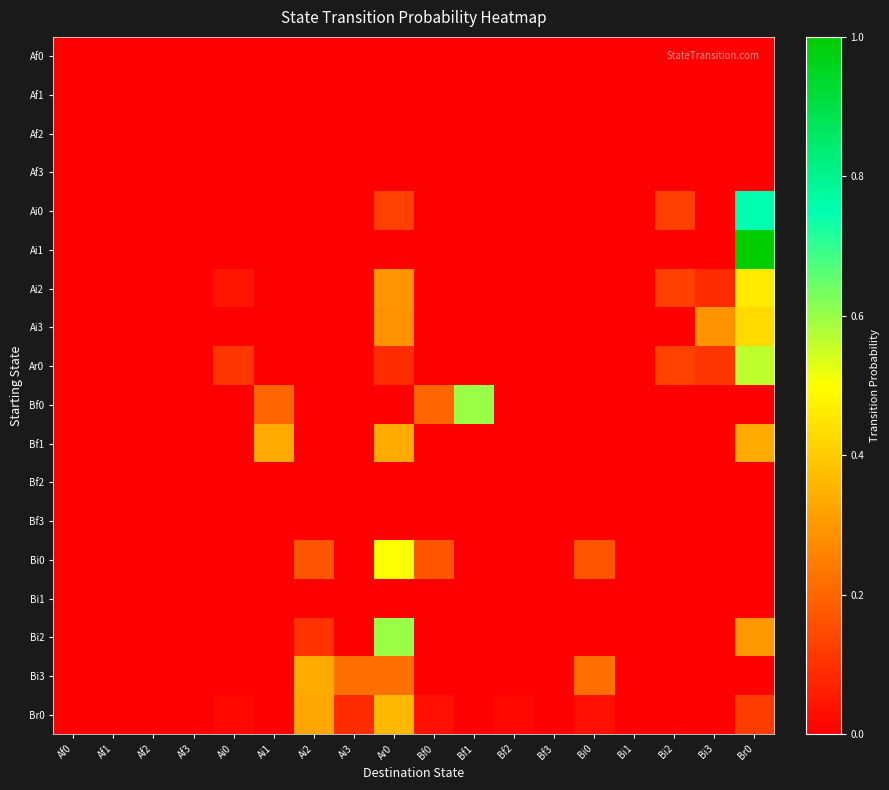

Reading left to right, list all the values displayed in this chart.

Af0: Af0=0.0	Af1=0.0	Af2=0.0	Af3=0.0	Ai0=0.0	Ai1=0.0	Ai2=0.0	Ai3=0.0	Ar0=0.0	Bf0=0.0	Bf1=0.0	Bf2=0.0	Bf3=0.0	Bi0=0.0	Bi1=0.0	Bi2=0.0	Bi3=0.0	Br0=0.0
Af1: Af0=0.0	Af1=0.0	Af2=0.0	Af3=0.0	Ai0=0.0	Ai1=0.0	Ai2=0.0	Ai3=0.0	Ar0=0.0	Bf0=0.0	Bf1=0.0	Bf2=0.0	Bf3=0.0	Bi0=0.0	Bi1=0.0	Bi2=0.0	Bi3=0.0	Br0=0.0
Af2: Af0=0.0	Af1=0.0	Af2=0.0	Af3=0.0	Ai0=0.0	Ai1=0.0	Ai2=0.0	Ai3=0.0	Ar0=0.0	Bf0=0.0	Bf1=0.0	Bf2=0.0	Bf3=0.0	Bi0=0.0	Bi1=0.0	Bi2=0.0	Bi3=0.0	Br0=0.0
Af3: Af0=0.0	Af1=0.0	Af2=0.0	Af3=0.0	Ai0=0.0	Ai1=0.0	Ai2=0.0	Ai3=0.0	Ar0=0.0	Bf0=0.0	Bf1=0.0	Bf2=0.0	Bf3=0.0	Bi0=0.0	Bi1=0.0	Bi2=0.0	Bi3=0.0	Br0=0.0
Ai0: Af0=0.0	Af1=0.0	Af2=0.0	Af3=0.0	Ai0=0.0	Ai1=0.0	Ai2=0.0	Ai3=0.0	Ar0=0.1	Bf0=0.0	Bf1=0.0	Bf2=0.0	Bf3=0.0	Bi0=0.0	Bi1=0.0	Bi2=0.1	Bi3=0.0	Br0=0.8
Ai1: Af0=0.0	Af1=0.0	Af2=0.0	Af3=0.0	Ai0=0.0	Ai1=0.0	Ai2=0.0	Ai3=0.0	Ar0=0.0	Bf0=0.0	Bf1=0.0	Bf2=0.0	Bf3=0.0	Bi0=0.0	Bi1=0.0	Bi2=0.0	Bi3=0.0	Br0=1.0
Ai2: Af0=0.0	Af1=0.0	Af2=0.0	Af3=0.0	Ai0=0.0	Ai1=0.0	Ai2=0.0	Ai3=0.0	Ar0=0.3	Bf0=0.0	Bf1=0.0	Bf2=0.0	Bf3=0.0	Bi0=0.0	Bi1=0.0	Bi2=0.1	Bi3=0.1	Br0=0.5
Ai3: Af0=0.0	Af1=0.0	Af2=0.0	Af3=0.0	Ai0=0.0	Ai1=0.0	Ai2=0.0	Ai3=0.0	Ar0=0.3	Bf0=0.0	Bf1=0.0	Bf2=0.0	Bf3=0.0	Bi0=0.0	Bi1=0.0	Bi2=0.0	Bi3=0.3	Br0=0.4
Ar0: Af0=0.0	Af1=0.0	Af2=0.0	Af3=0.0	Ai0=0.1	Ai1=0.0	Ai2=0.0	Ai3=0.0	Ar0=0.1	Bf0=0.0	Bf1=0.0	Bf2=0.0	Bf3=0.0	Bi0=0.0	Bi1=0.0	Bi2=0.1	Bi3=0.1	Br0=0.6
Bf0: Af0=0.0	Af1=0.0	Af2=0.0	Af3=0.0	Ai0=0.0	Ai1=0.2	Ai2=0.0	Ai3=0.0	Ar0=0.0	Bf0=0.2	Bf1=0.6	Bf2=0.0	Bf3=0.0	Bi0=0.0	Bi1=0.0	Bi2=0.0	Bi3=0.0	Br0=0.0
Bf1: Af0=0.0	Af1=0.0	Af2=0.0	Af3=0.0	Ai0=0.0	Ai1=0.3	Ai2=0.0	Ai3=0.0	Ar0=0.3	Bf0=0.0	Bf1=0.0	Bf2=0.0	Bf3=0.0	Bi0=0.0	Bi1=0.0	Bi2=0.0	Bi3=0.0	Br0=0.3
Bf2: Af0=0.0	Af1=0.0	Af2=0.0	Af3=0.0	Ai0=0.0	Ai1=0.0	Ai2=0.0	Ai3=0.0	Ar0=0.0	Bf0=0.0	Bf1=0.0	Bf2=0.0	Bf3=0.0	Bi0=0.0	Bi1=0.0	Bi2=0.0	Bi3=0.0	Br0=0.0
Bf3: Af0=0.0	Af1=0.0	Af2=0.0	Af3=0.0	Ai0=0.0	Ai1=0.0	Ai2=0.0	Ai3=0.0	Ar0=0.0	Bf0=0.0	Bf1=0.0	Bf2=0.0	Bf3=0.0	Bi0=0.0	Bi1=0.0	Bi2=0.0	Bi3=0.0	Br0=0.0
Bi0: Af0=0.0	Af1=0.0	Af2=0.0	Af3=0.0	Ai0=0.0	Ai1=0.0	Ai2=0.2	Ai3=0.0	Ar0=0.5	Bf0=0.2	Bf1=0.0	Bf2=0.0	Bf3=0.0	Bi0=0.2	Bi1=0.0	Bi2=0.0	Bi3=0.0	Br0=0.0
Bi1: Af0=0.0	Af1=0.0	Af2=0.0	Af3=0.0	Ai0=0.0	Ai1=0.0	Ai2=0.0	Ai3=0.0	Ar0=0.0	Bf0=0.0	Bf1=0.0	Bf2=0.0	Bf3=0.0	Bi0=0.0	Bi1=0.0	Bi2=0.0	Bi3=0.0	Br0=0.0
Bi2: Af0=0.0	Af1=0.0	Af2=0.0	Af3=0.0	Ai0=0.0	Ai1=0.0	Ai2=0.1	Ai3=0.0	Ar0=0.6	Bf0=0.0	Bf1=0.0	Bf2=0.0	Bf3=0.0	Bi0=0.0	Bi1=0.0	Bi2=0.0	Bi3=0.0	Br0=0.3
Bi3: Af0=0.0	Af1=0.0	Af2=0.0	Af3=0.0	Ai0=0.0	Ai1=0.0	Ai2=0.3	Ai3=0.2	Ar0=0.2	Bf0=0.0	Bf1=0.0	Bf2=0.0	Bf3=0.0	Bi0=0.2	Bi1=0.0	Bi2=0.0	Bi3=0.0	Br0=0.0
Br0: Af0=0.0	Af1=0.0	Af2=0.0	Af3=0.0	Ai0=0.0	Ai1=0.0	Ai2=0.3	Ai3=0.1	Ar0=0.4	Bf0=0.0	Bf1=0.0	Bf2=0.0	Bf3=0.0	Bi0=0.0	Bi1=0.0	Bi2=0.0	Bi3=0.0	Br0=0.1